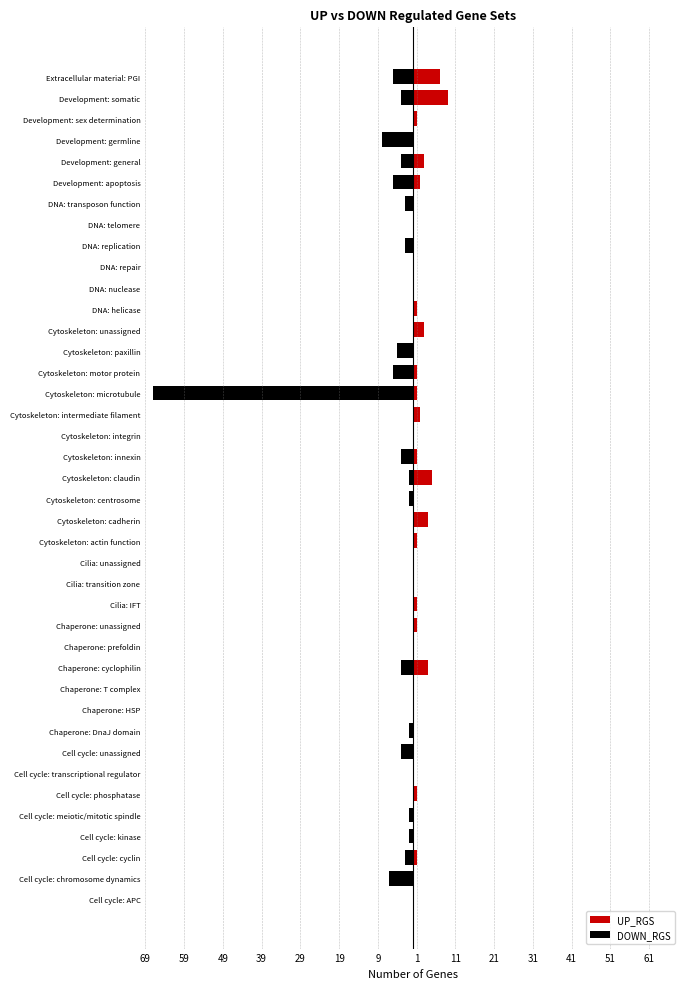

Rank the series at Chaperone: unassigned from lowest to highest value.

DOWN_RGS, UP_RGS